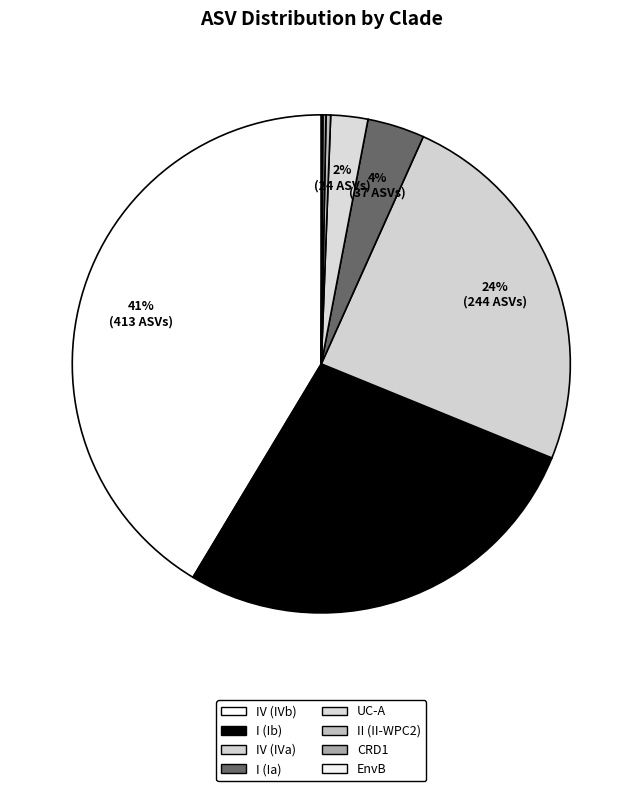

To the nearest percent, what is the difference between the largest and smallest slice percentages?

41%